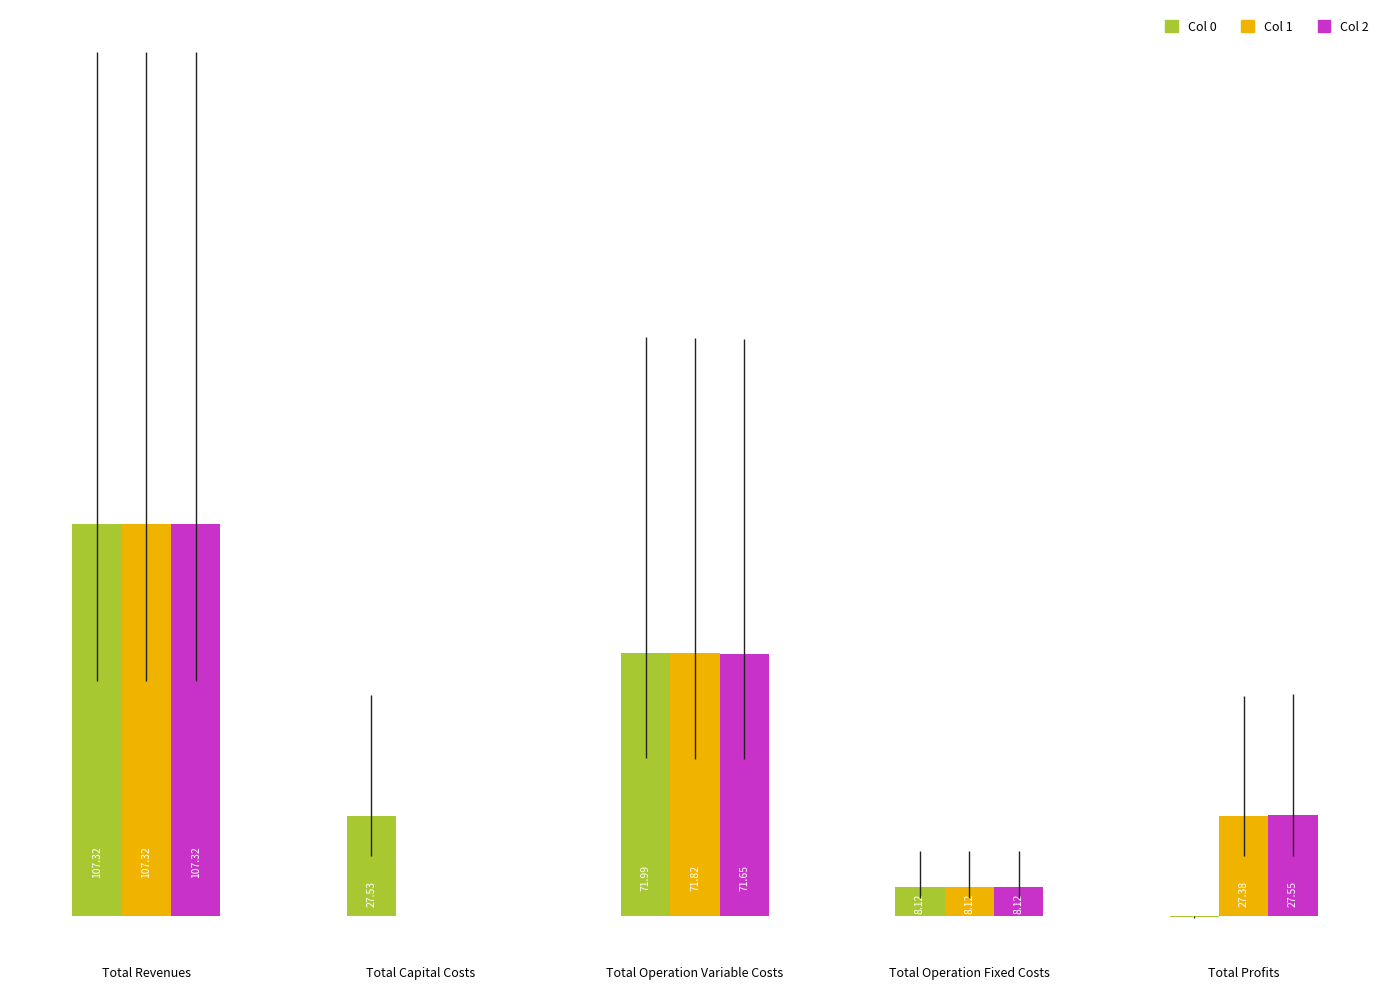

At which category is the sum across all series the highest?

Total Revenues